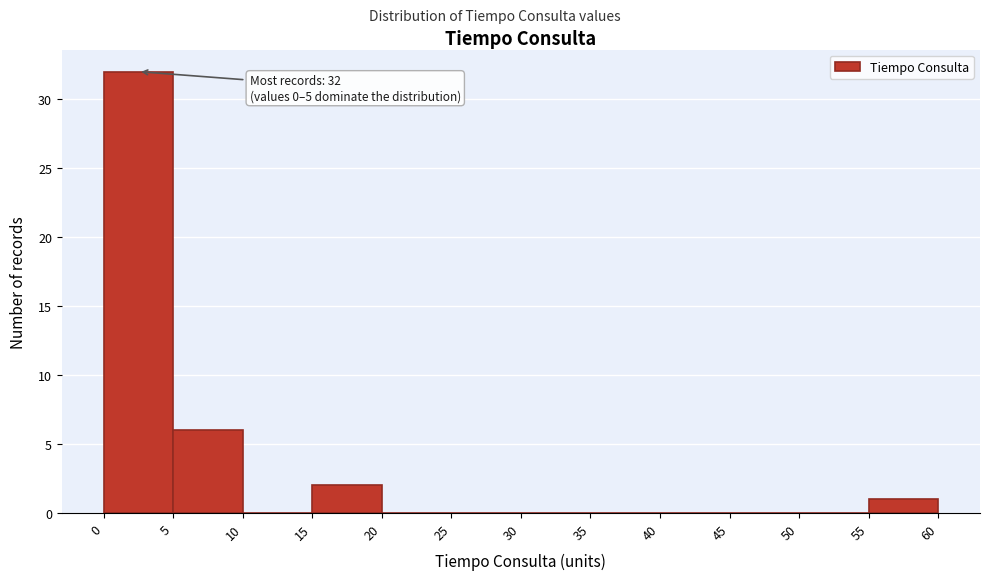

Over which range of the x-axis is the bar tallest?

0 to 5